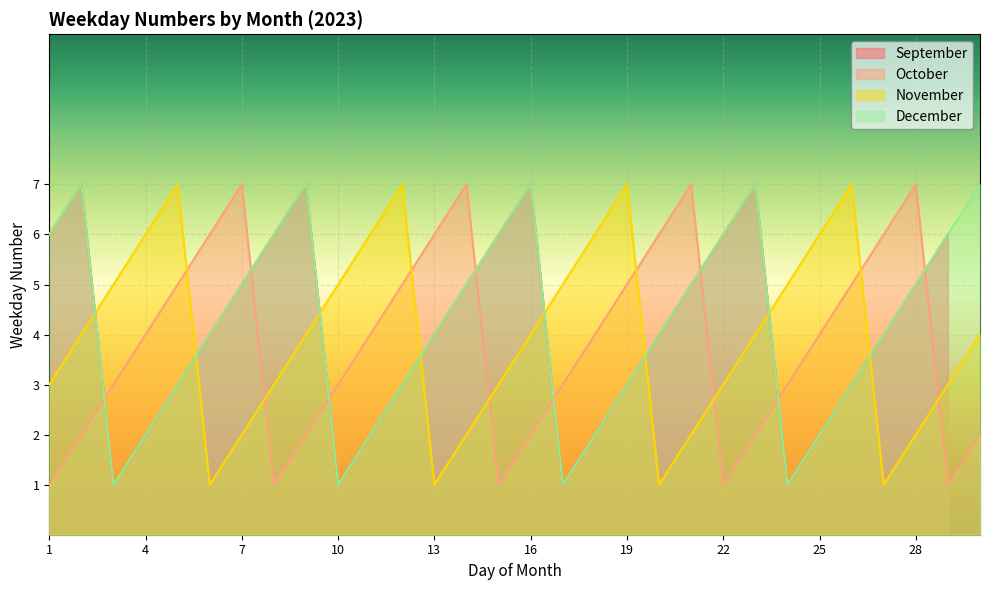

True or false: December and October intersect in this chart.

True